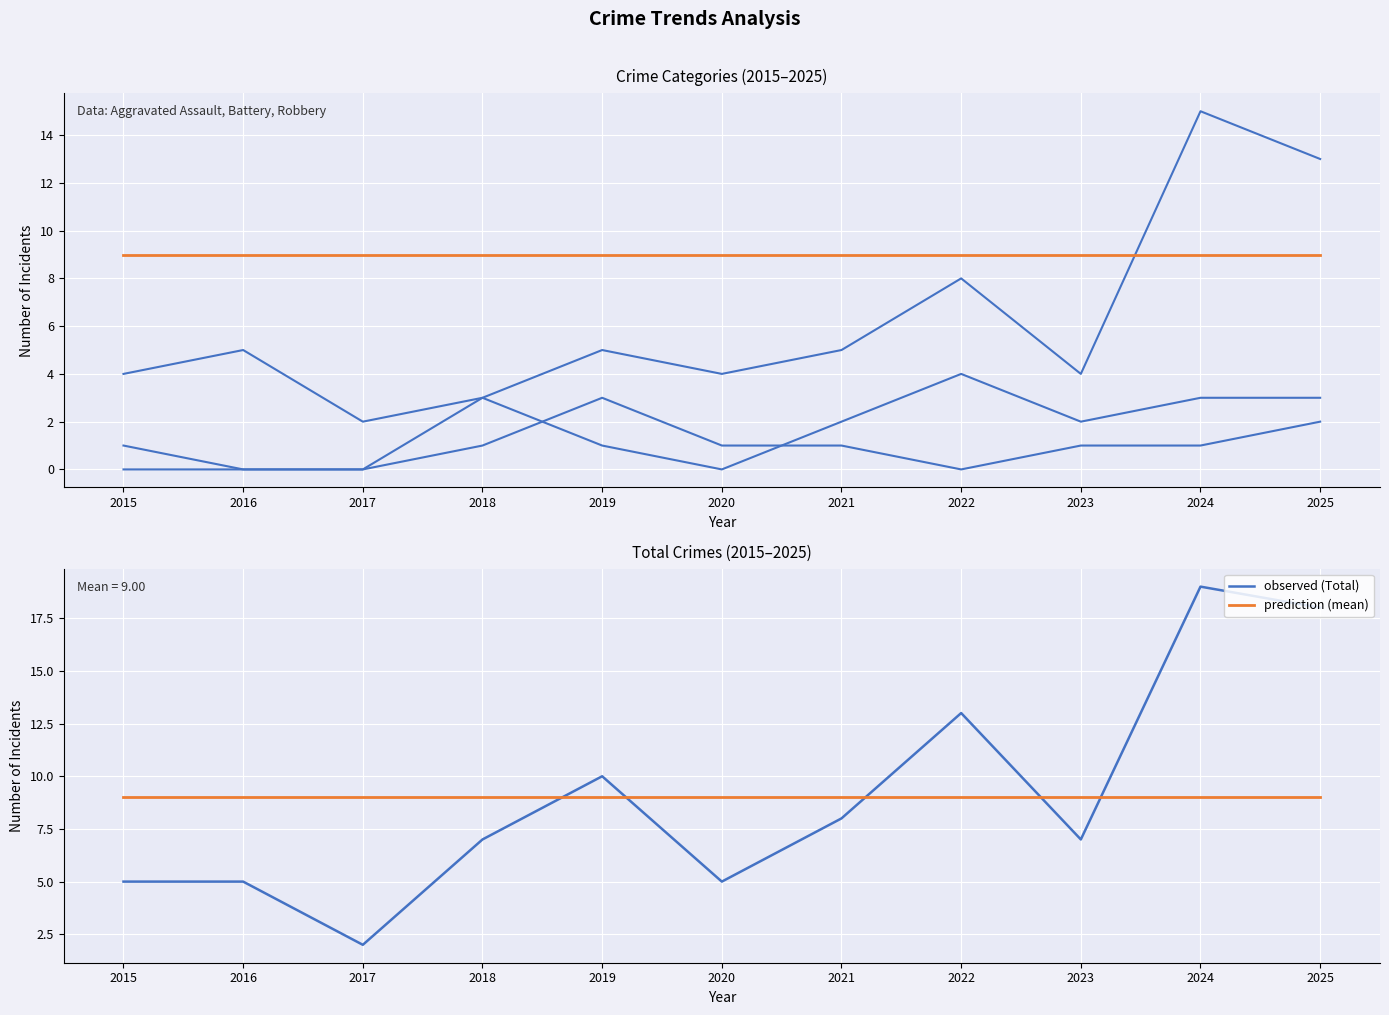

Reading left to right, transcribe all the data shown in this chart.

Aggravated Assault: 0	0	0	1	3	1	1	0	1	1	2
Aggravated Battery: 1	0	0	3	1	0	2	4	2	3	3
Robbery: 4	5	2	3	5	4	5	8	4	15	13
trend (mean Total): 9	9	9	9	9	9	9	9	9	9	9
observed (Total): 5	5	2	7	10	5	8	13	7	19	18
prediction (mean): 9	9	9	9	9	9	9	9	9	9	9